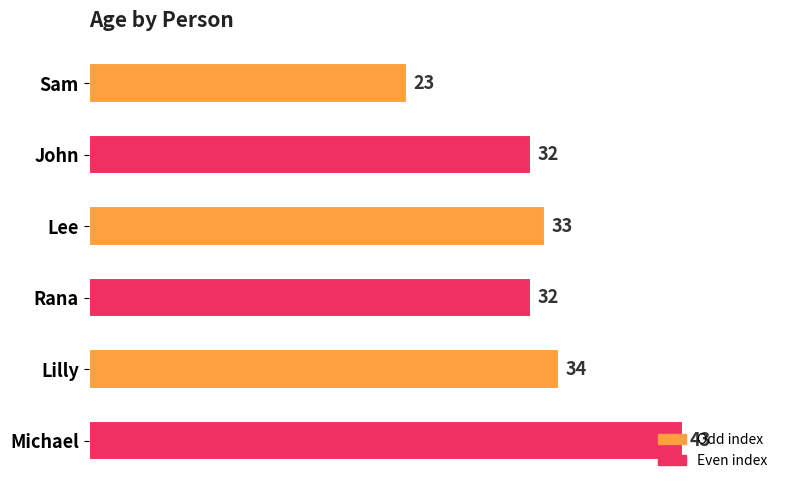

What is the maximum value shown in the chart?

43